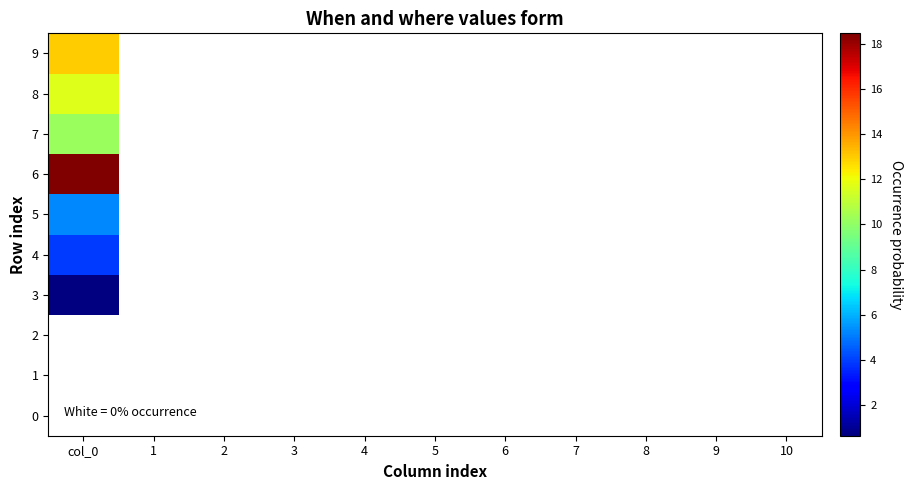

Which series has the largest total across all categories?

6